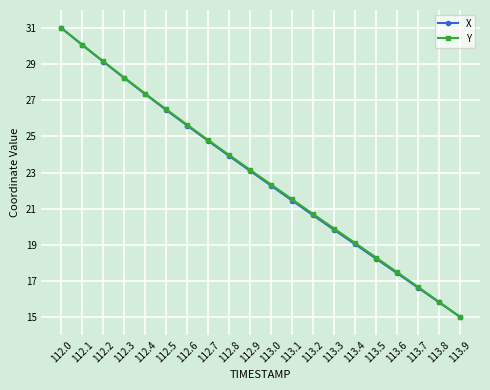

Reading left to right, what are all the values shown in this chart?

X: 112.0=31.0	112.1=30.1	112.2=29.1	112.3=28.2	112.4=27.3	112.5=26.5	112.6=25.6	112.7=24.7	112.8=23.9	112.9=23.1	113.0=22.3	113.1=21.4	113.2=20.6	113.3=19.8	113.4=19.0	113.5=18.2	113.6=17.4	113.7=16.6	113.8=15.8	113.9=15.0
Y: 112.0=31.0	112.1=30.1	112.2=29.2	112.3=28.3	112.4=27.4	112.5=26.5	112.6=25.6	112.7=24.8	112.8=24.0	112.9=23.1	113.0=22.3	113.1=21.5	113.2=20.7	113.3=19.9	113.4=19.1	113.5=18.3	113.6=17.5	113.7=16.7	113.8=15.8	113.9=15.0